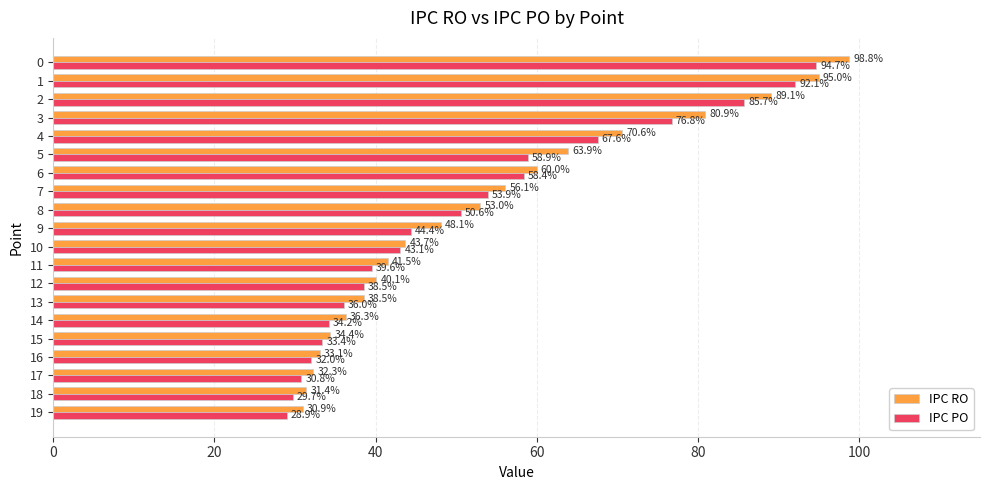

What is the spread (max minus min) of values at 17?

1.5